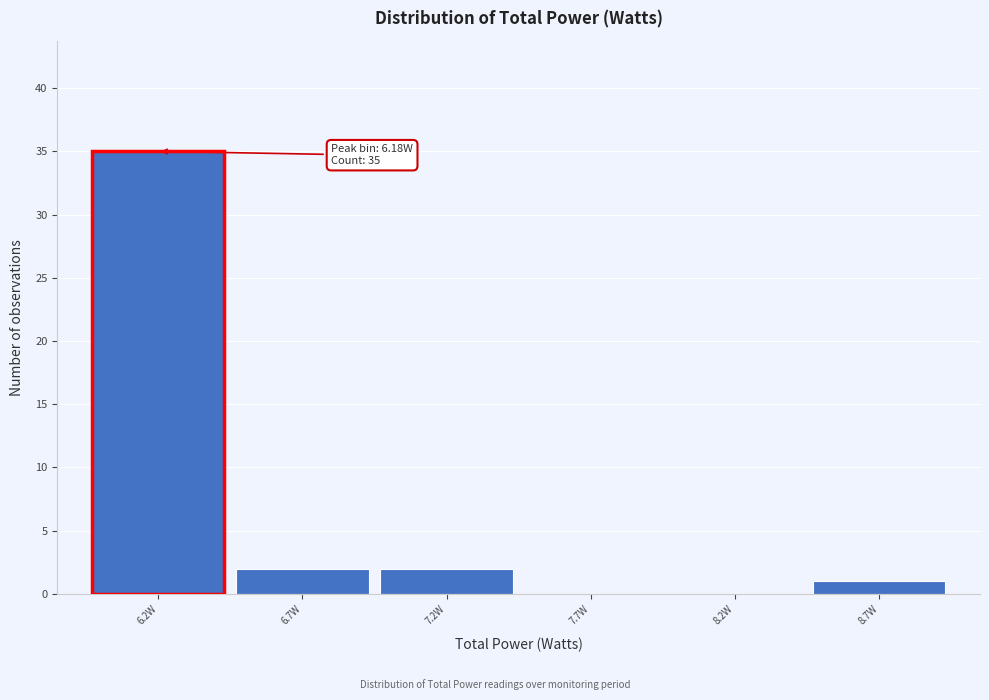

Over which range of the x-axis is the bar tallest?

5.95 to 6.45